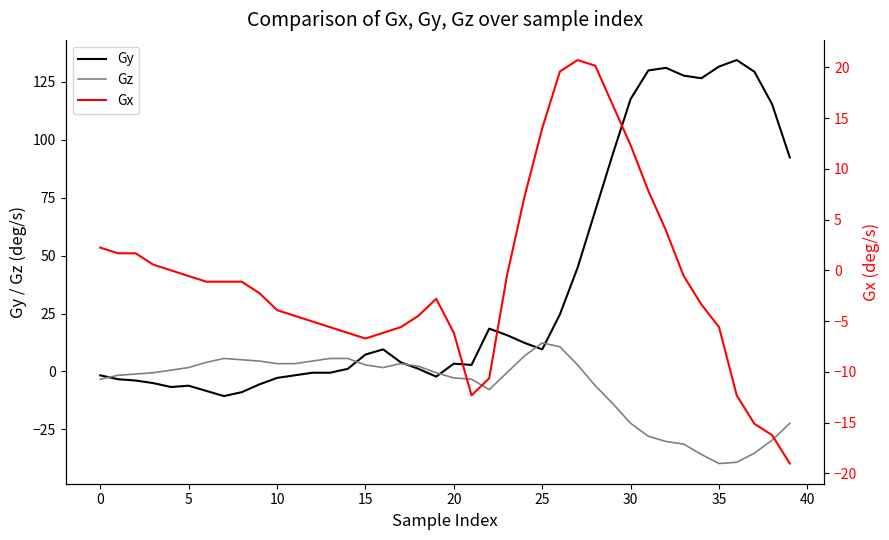

How many lines are shown in the chart?

3